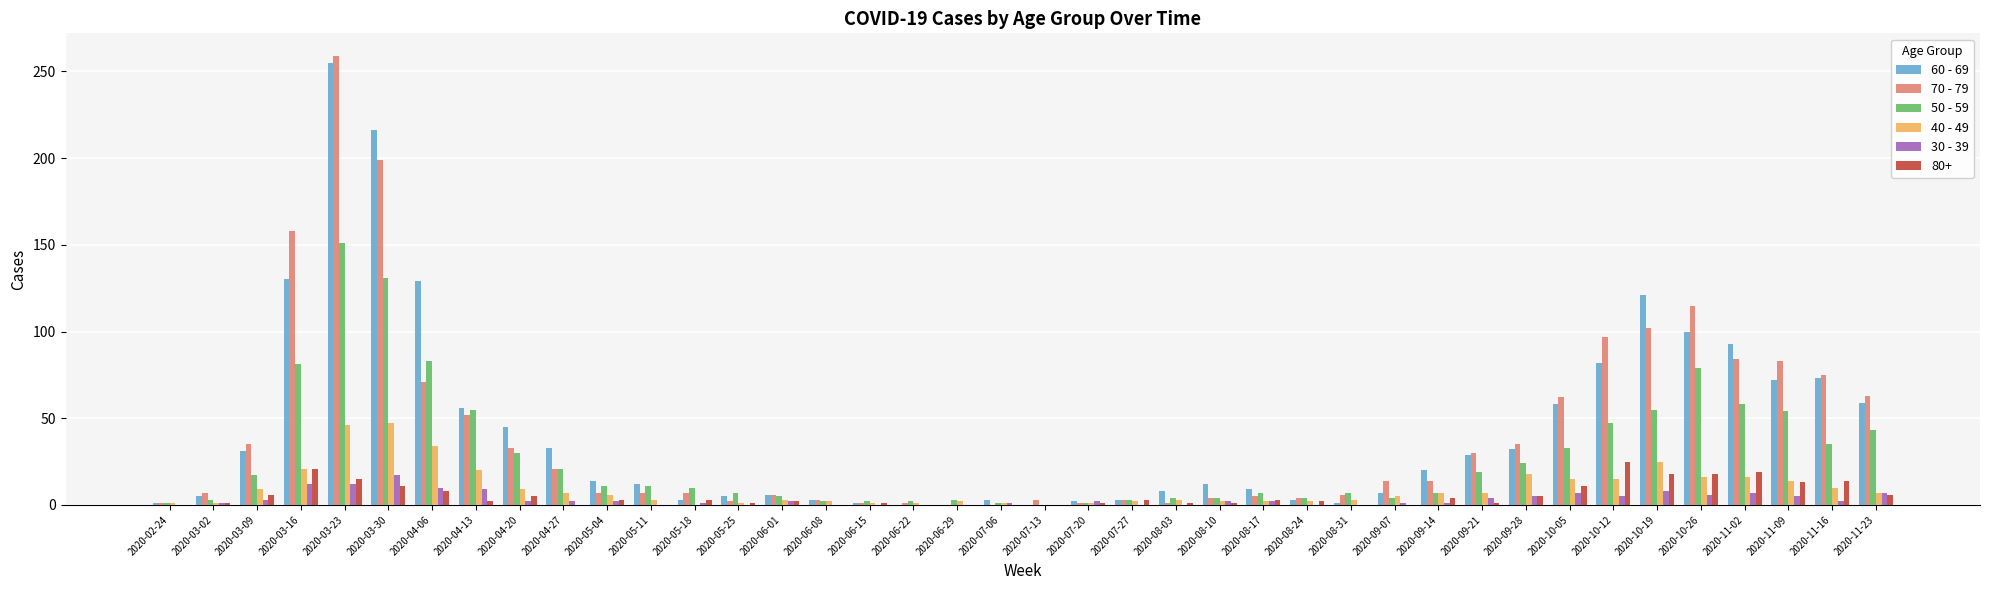

Is it true that 30 - 39 equals 17 at 2020-03-30?

True